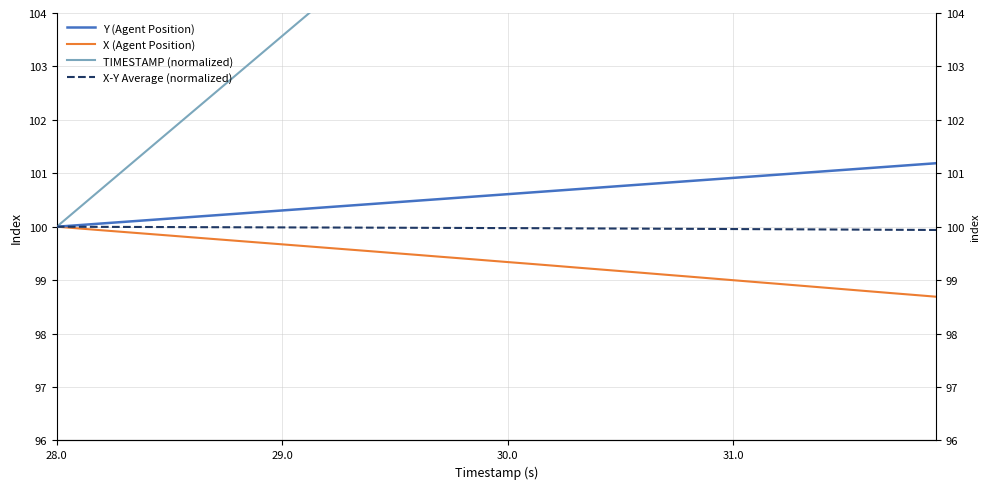

Reading left to right, list all the values displayed in this chart.

Y (Agent Position): 100.0	100.0	100.1	100.1	100.1	100.2	100.2	100.2	100.2	100.3	100.3	100.3	100.4	100.4	100.4	100.5	100.5	100.5	100.5	100.6	100.6	100.6	100.7	100.7	100.7	100.8	100.8	100.8	100.9	100.9	100.9	100.9	101.0	101.0	101.0	101.1	101.1	101.1	101.2	101.2
X (Agent Position): 100.0	100.0	99.9	99.9	99.9	99.8	99.8	99.8	99.7	99.7	99.7	99.6	99.6	99.6	99.5	99.5	99.5	99.4	99.4	99.4	99.3	99.3	99.3	99.2	99.2	99.2	99.1	99.1	99.1	99.0	99.0	99.0	98.9	98.9	98.9	98.8	98.8	98.8	98.7	98.7
TIMESTAMP (normalized): 100.0	100.4	100.7	101.1	101.4	101.8	102.1	102.5	102.9	103.2	103.6	103.9	104.3	104.6	105.0	105.4	105.7	106.1	106.4	106.8	107.1	107.5	107.9	108.2	108.6	108.9	109.3	109.6	110.0	110.4	110.7	111.1	111.4	111.8	112.1	112.5	112.9	113.2	113.6	113.9
X-Y Average (normalized): 100.0	100.0	100.0	100.0	100.0	100.0	100.0	100.0	100.0	100.0	100.0	100.0	100.0	100.0	100.0	100.0	100.0	100.0	100.0	100.0	100.0	100.0	100.0	100.0	100.0	100.0	100.0	100.0	100.0	100.0	100.0	100.0	100.0	100.0	99.9	99.9	99.9	99.9	99.9	99.9